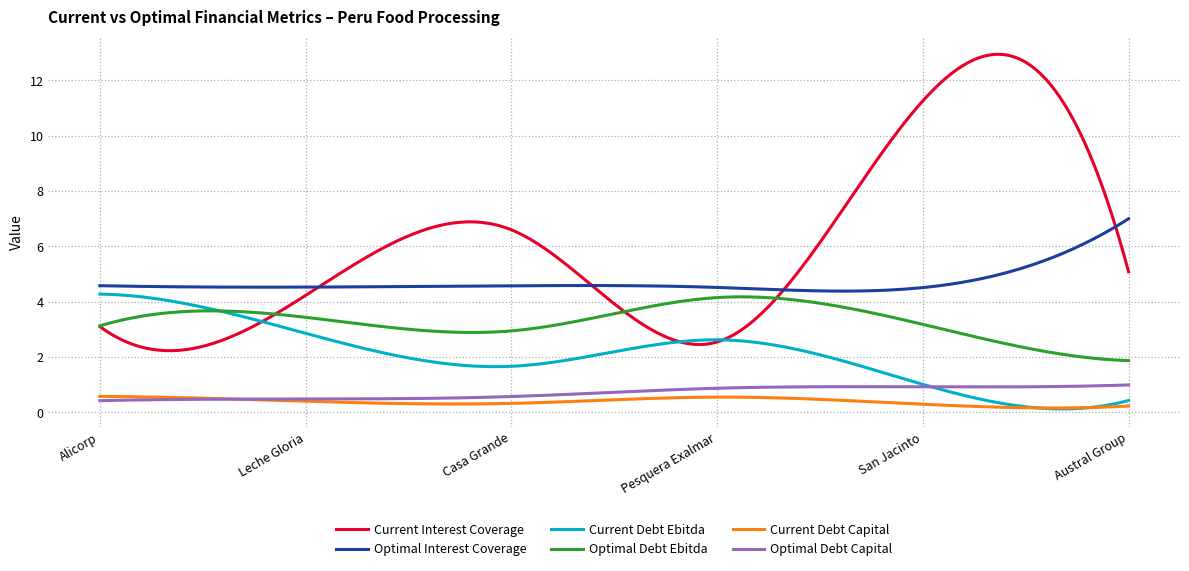

Which series has the widest spread of values?

Current Interest Coverage